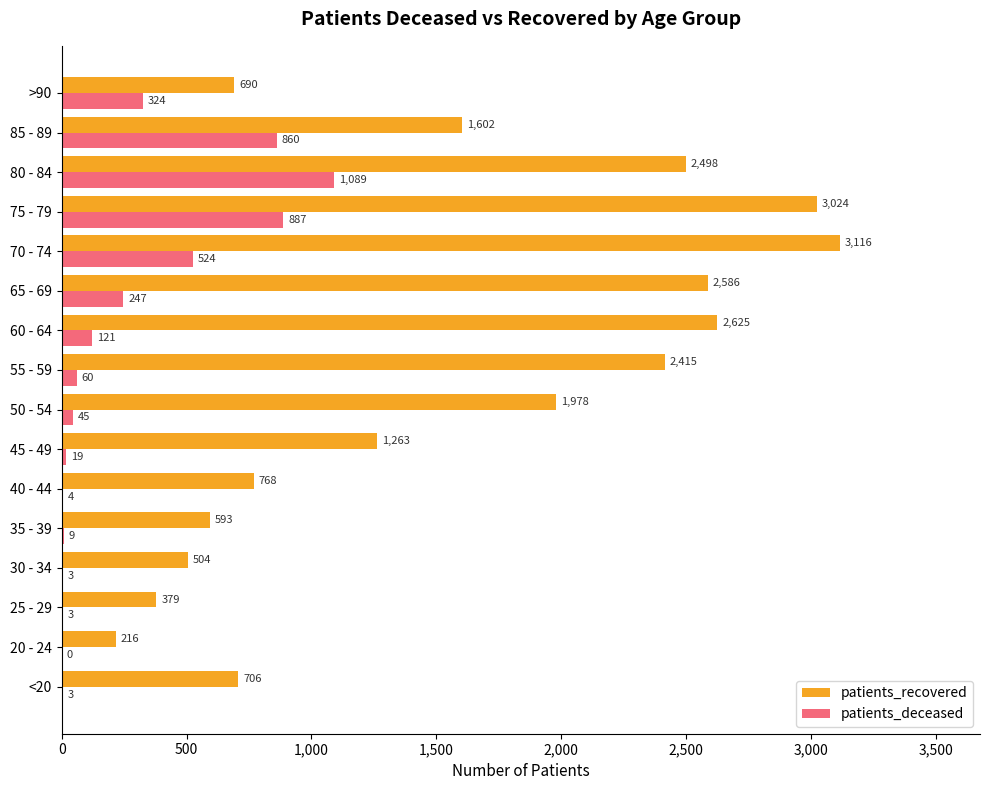

Which series changed the most between 40 - 44 and 50 - 54?

patients_recovered